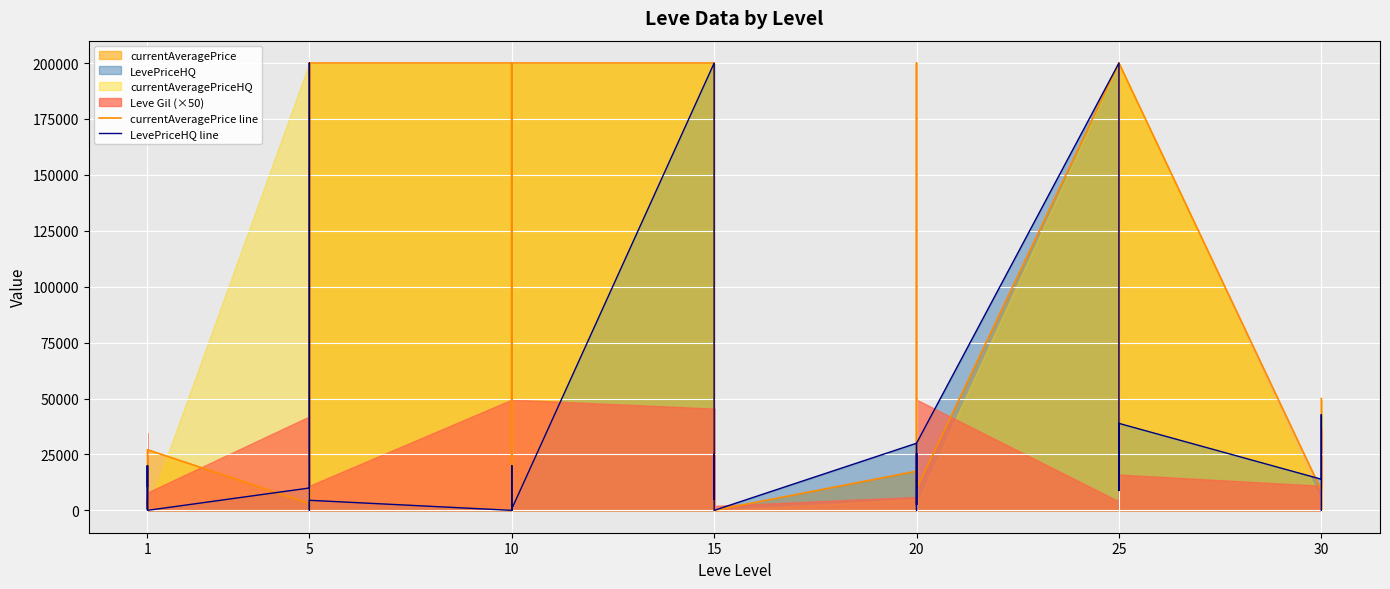

What is the approximate value of currentAveragePrice line at 1?

2226.0